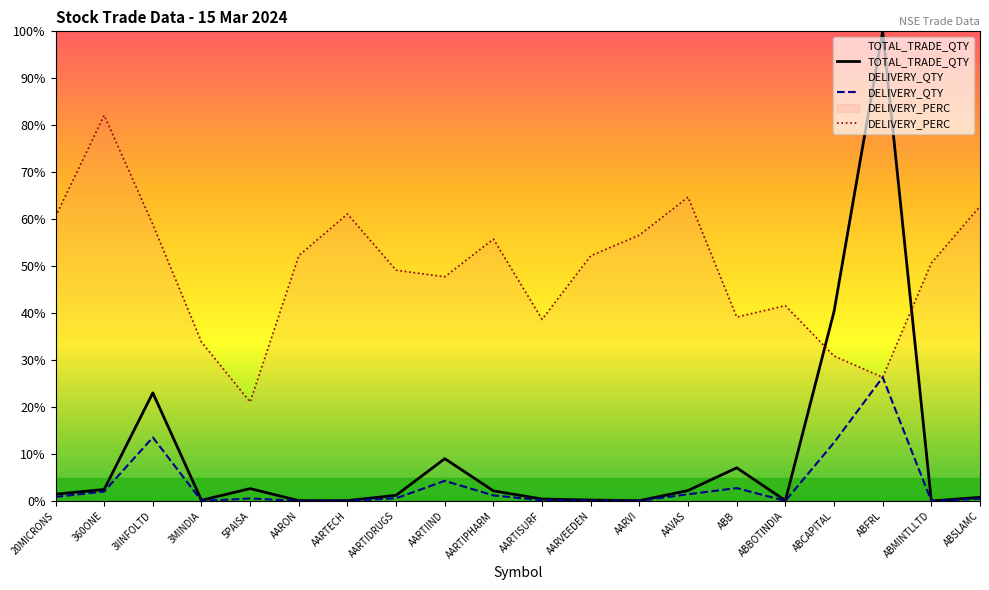

At which category is the sum across all series the highest?

ABFRL